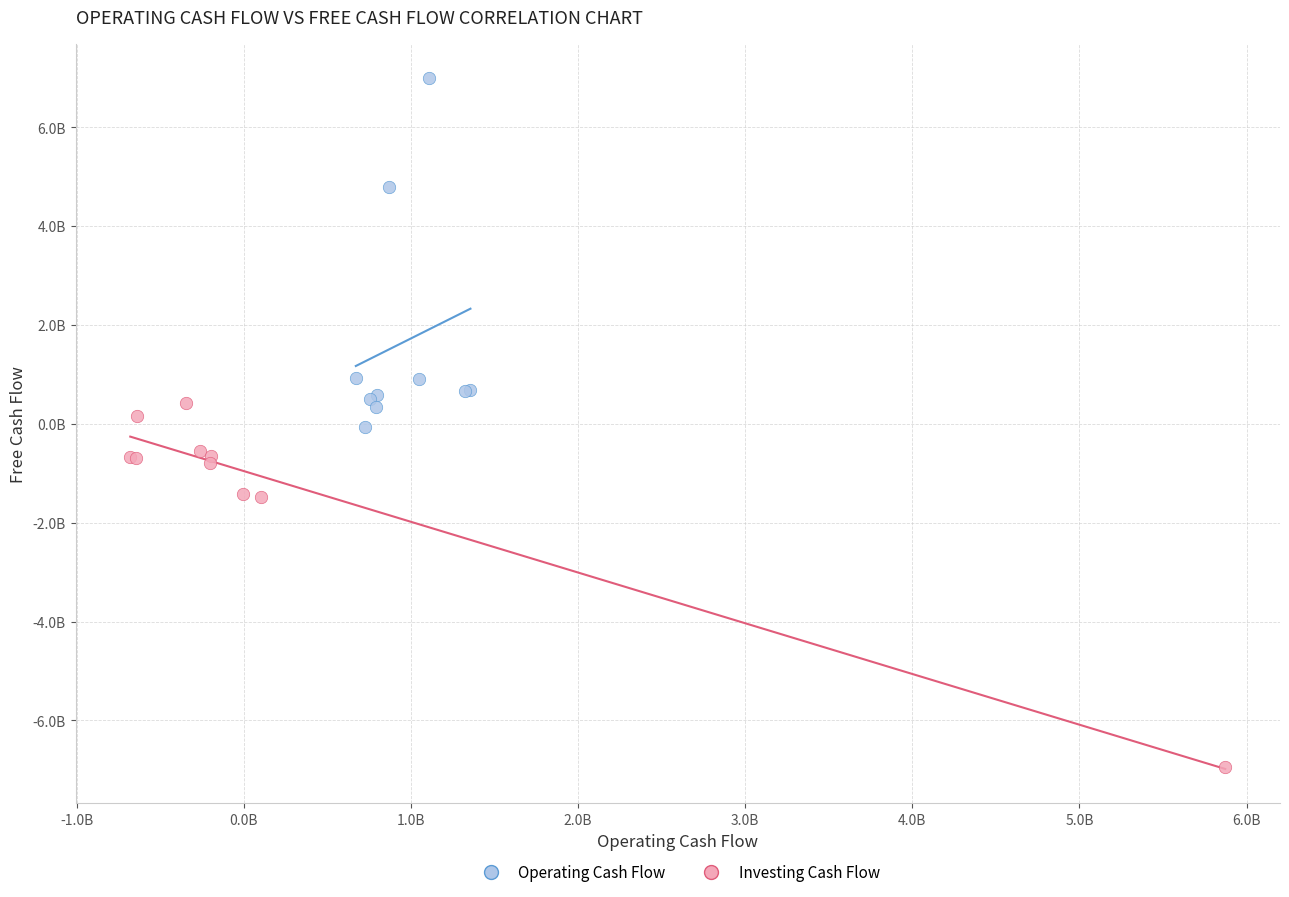

What are all the series names shown in the legend?

Operating Cash Flow, Investing Cash Flow